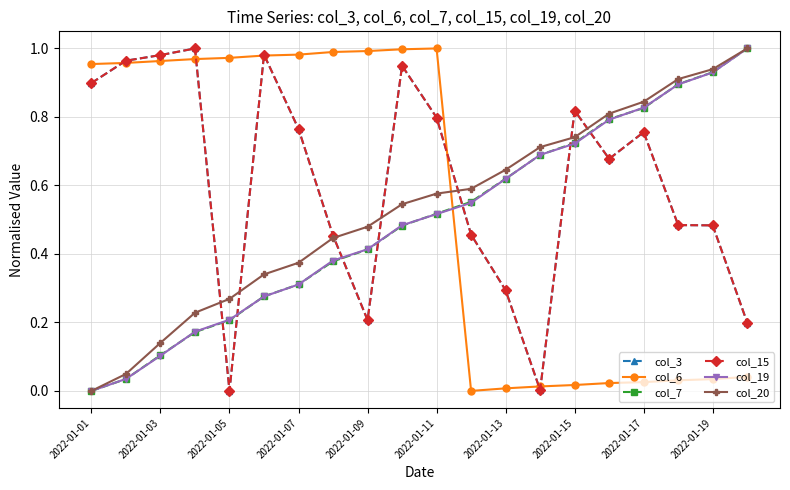

What is the difference between the second highest and minimum values in the col_3 series?

1.0